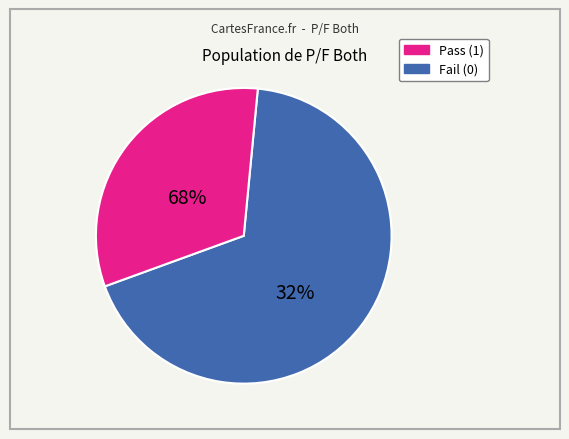

What is the majority slice?

1